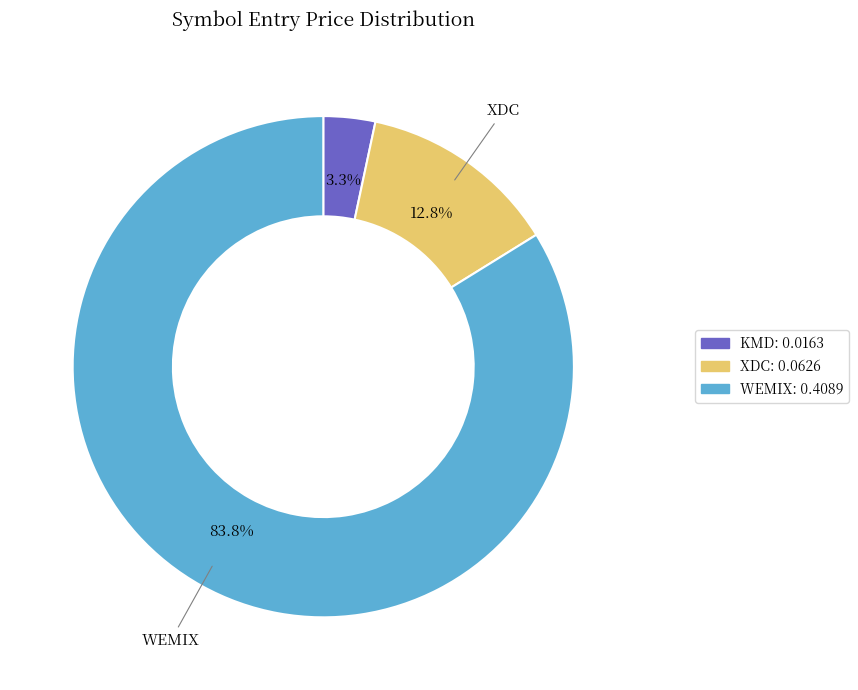

What is the smallest slice in the pie chart?

KMD